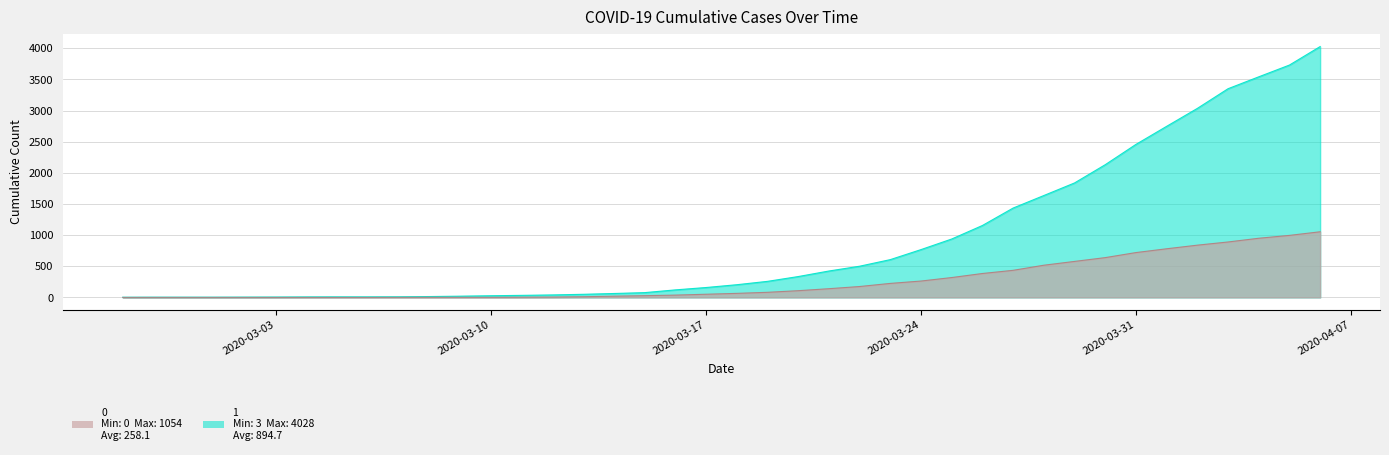

What is the label of the 6th point from the left?

2020-03-03